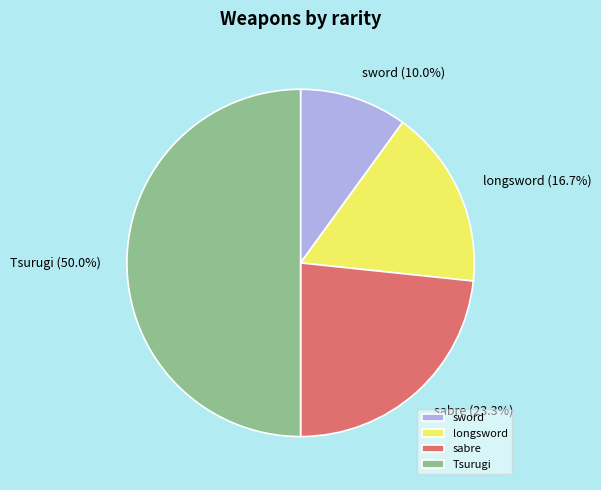

What is the ratio of the value at sword to the value at Tsurugi?

0.2